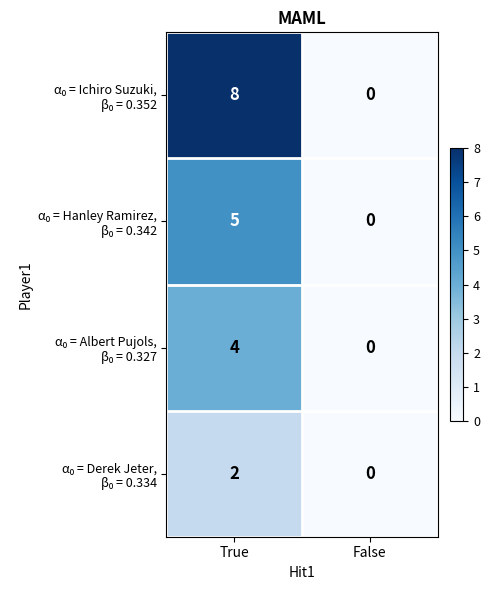

At which category is the sum across all series the highest?

True